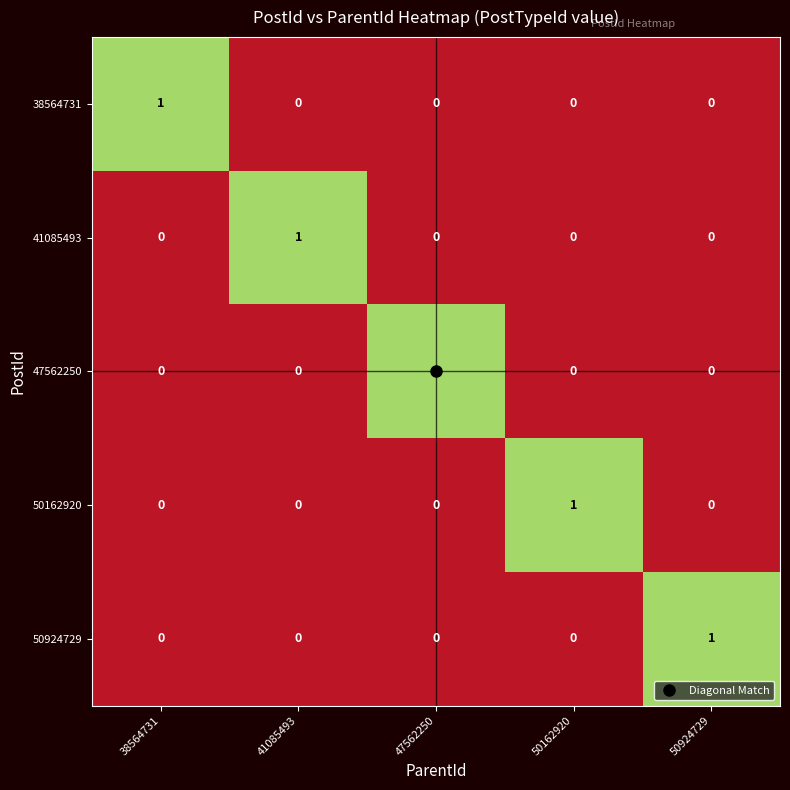

At how many categories does at least one series exceed 0?

5